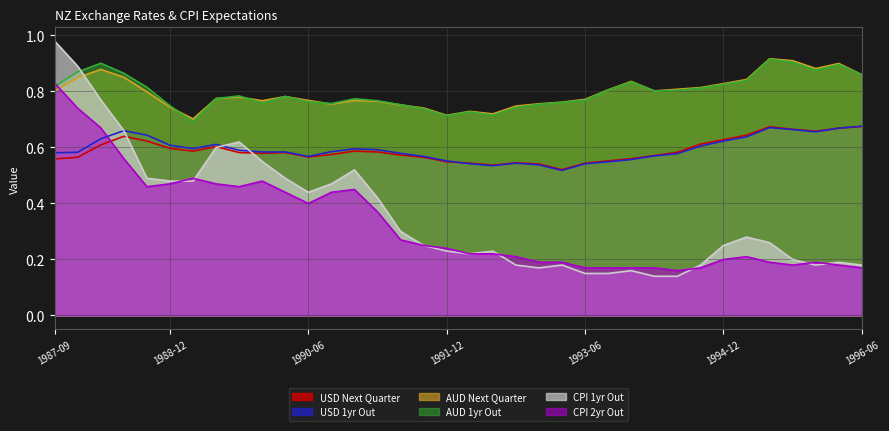

Reading left to right, transcribe all the data shown in this chart.

USD Next Quarter: 1987-09=0.6	1987-12=0.6	1988-03=0.6	1988-06=0.6	1988-09=0.6	1988-12=0.6	1989-03=0.6	1989-06=0.6	1989-09=0.6	1989-12=0.6	1990-03=0.6	1990-06=0.6	1990-09=0.6	1990-12=0.6	1991-03=0.6	1991-06=0.6	1991-09=0.6	1991-12=0.5	1992-03=0.5	1992-06=0.5	1992-09=0.5	1992-12=0.5	1993-03=0.5	1993-06=0.5	1993-09=0.6	1993-12=0.6	1994-03=0.6	1994-06=0.6	1994-09=0.6	1994-12=0.6	1995-03=0.6	1995-06=0.7	1995-09=0.7	1995-12=0.7	1996-03=0.7	1996-06=0.7
USD 1yr Out: 1987-09=0.6	1987-12=0.6	1988-03=0.6	1988-06=0.7	1988-09=0.6	1988-12=0.6	1989-03=0.6	1989-06=0.6	1989-09=0.6	1989-12=0.6	1990-03=0.6	1990-06=0.6	1990-09=0.6	1990-12=0.6	1991-03=0.6	1991-06=0.6	1991-09=0.6	1991-12=0.6	1992-03=0.5	1992-06=0.5	1992-09=0.5	1992-12=0.5	1993-03=0.5	1993-06=0.5	1993-09=0.5	1993-12=0.6	1994-03=0.6	1994-06=0.6	1994-09=0.6	1994-12=0.6	1995-03=0.6	1995-06=0.7	1995-09=0.7	1995-12=0.7	1996-03=0.7	1996-06=0.7
AUD Next Quarter: 1987-09=0.8	1987-12=0.8	1988-03=0.9	1988-06=0.9	1988-09=0.8	1988-12=0.7	1989-03=0.7	1989-06=0.8	1989-09=0.8	1989-12=0.8	1990-03=0.8	1990-06=0.8	1990-09=0.8	1990-12=0.8	1991-03=0.8	1991-06=0.8	1991-09=0.7	1991-12=0.7	1992-03=0.7	1992-06=0.7	1992-09=0.7	1992-12=0.8	1993-03=0.8	1993-06=0.8	1993-09=0.8	1993-12=0.8	1994-03=0.8	1994-06=0.8	1994-09=0.8	1994-12=0.8	1995-03=0.8	1995-06=0.9	1995-09=0.9	1995-12=0.9	1996-03=0.9	1996-06=0.9
AUD 1yr Out: 1987-09=0.8	1987-12=0.9	1988-03=0.9	1988-06=0.9	1988-09=0.8	1988-12=0.7	1989-03=0.7	1989-06=0.8	1989-09=0.8	1989-12=0.8	1990-03=0.8	1990-06=0.8	1990-09=0.8	1990-12=0.8	1991-03=0.8	1991-06=0.8	1991-09=0.7	1991-12=0.7	1992-03=0.7	1992-06=0.7	1992-09=0.7	1992-12=0.8	1993-03=0.8	1993-06=0.8	1993-09=0.8	1993-12=0.8	1994-03=0.8	1994-06=0.8	1994-09=0.8	1994-12=0.8	1995-03=0.8	1995-06=0.9	1995-09=0.9	1995-12=0.9	1996-03=0.9	1996-06=0.9
CPI 1yr Out: 1987-09=1.0	1987-12=0.9	1988-03=0.8	1988-06=0.7	1988-09=0.5	1988-12=0.5	1989-03=0.5	1989-06=0.6	1989-09=0.6	1989-12=0.6	1990-03=0.5	1990-06=0.4	1990-09=0.5	1990-12=0.5	1991-03=0.4	1991-06=0.3	1991-09=0.2	1991-12=0.2	1992-03=0.2	1992-06=0.2	1992-09=0.2	1992-12=0.2	1993-03=0.2	1993-06=0.2	1993-09=0.2	1993-12=0.2	1994-03=0.1	1994-06=0.1	1994-09=0.2	1994-12=0.2	1995-03=0.3	1995-06=0.3	1995-09=0.2	1995-12=0.2	1996-03=0.2	1996-06=0.2
CPI 2yr Out: 1987-09=0.8	1987-12=0.7	1988-03=0.7	1988-06=0.6	1988-09=0.5	1988-12=0.5	1989-03=0.5	1989-06=0.5	1989-09=0.5	1989-12=0.5	1990-03=0.4	1990-06=0.4	1990-09=0.4	1990-12=0.5	1991-03=0.4	1991-06=0.3	1991-09=0.2	1991-12=0.2	1992-03=0.2	1992-06=0.2	1992-09=0.2	1992-12=0.2	1993-03=0.2	1993-06=0.2	1993-09=0.2	1993-12=0.2	1994-03=0.2	1994-06=0.2	1994-09=0.2	1994-12=0.2	1995-03=0.2	1995-06=0.2	1995-09=0.2	1995-12=0.2	1996-03=0.2	1996-06=0.2